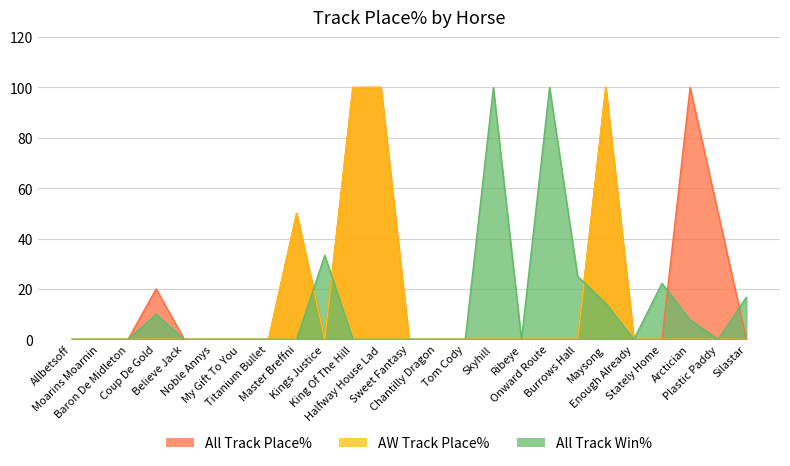

How many distinct data groups are displayed?

3